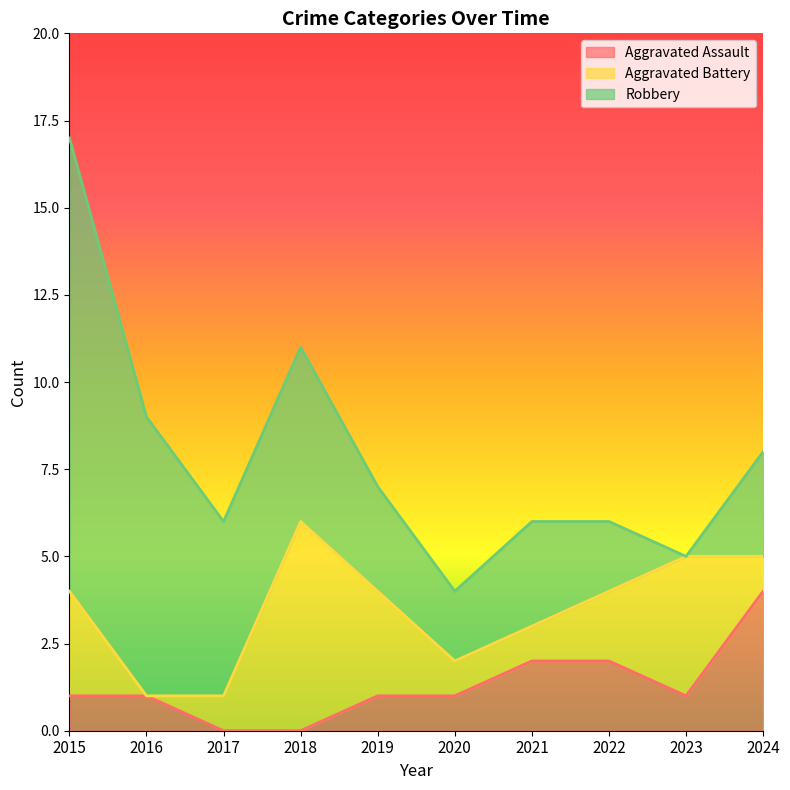

How many interior local valleys does the Aggravated Assault series have?

1